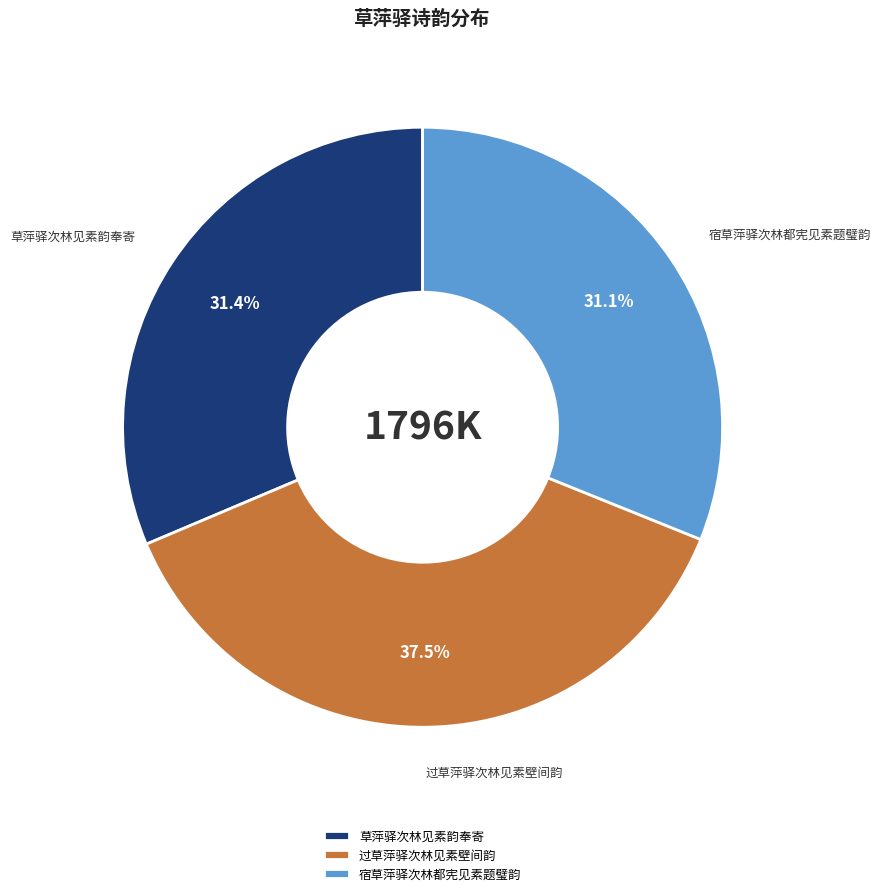

Is there any slice that represents more than half of the pie?

No